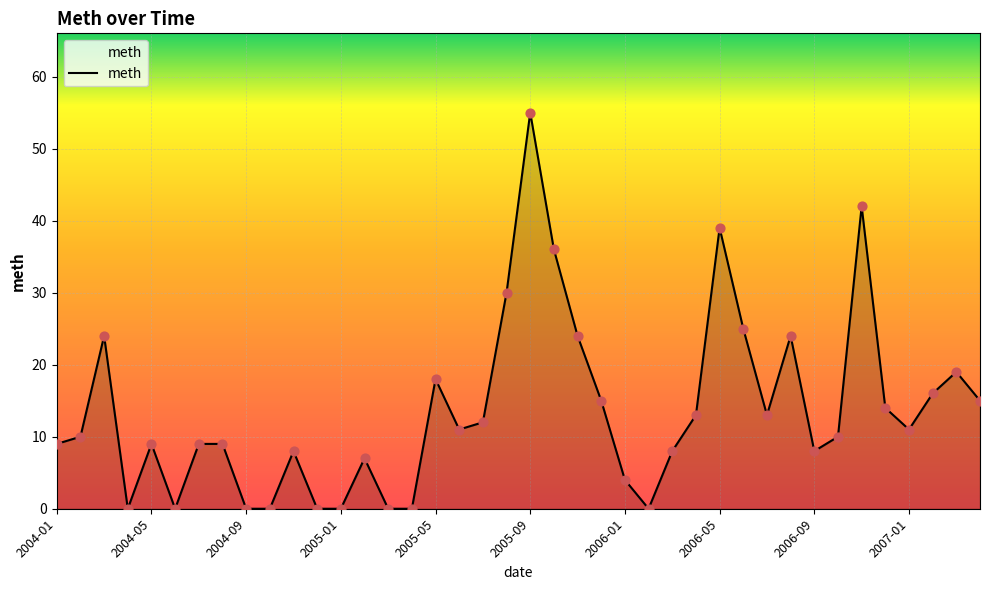

What is the maximum value shown in the chart?

55